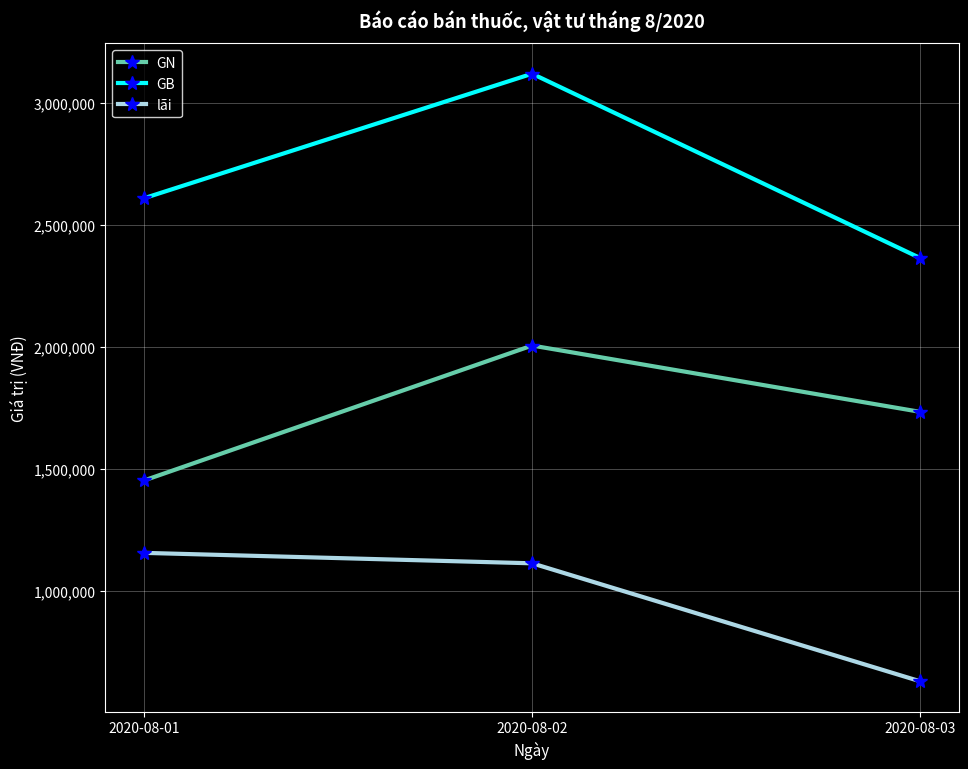

Between 2020-08-01 and 2020-08-03, which series saw the biggest shift?

lãi